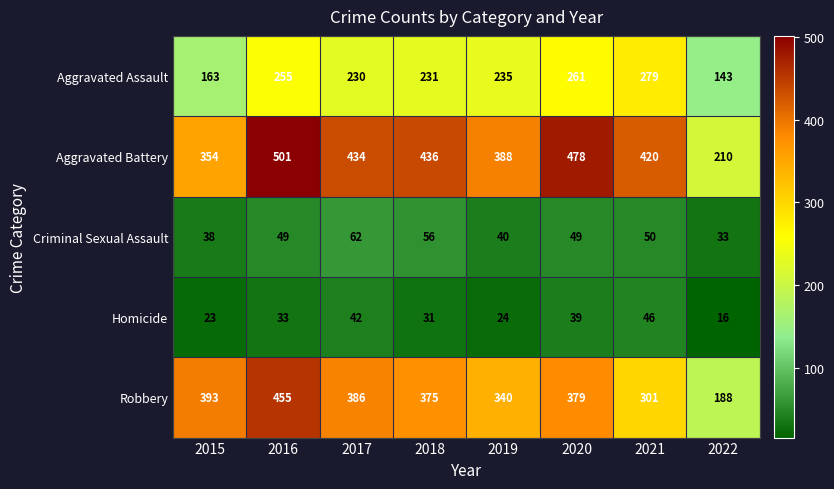

Which label corresponds to the smallest value in the chart?

2022